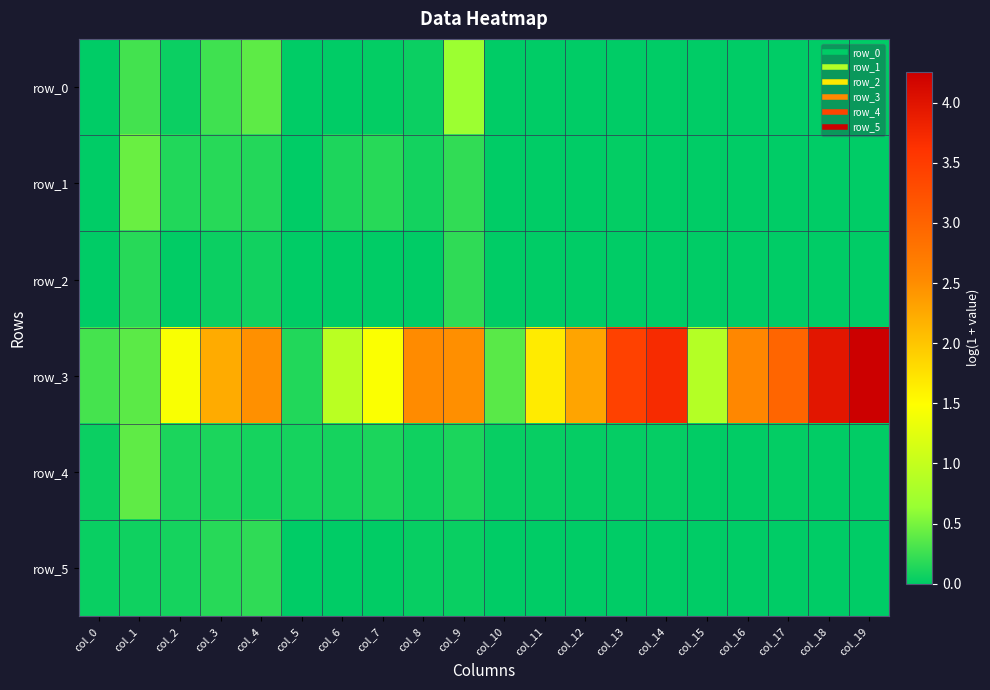

Is the value of row_4 at col_12 greater than the value of row_0 at col_8?

No